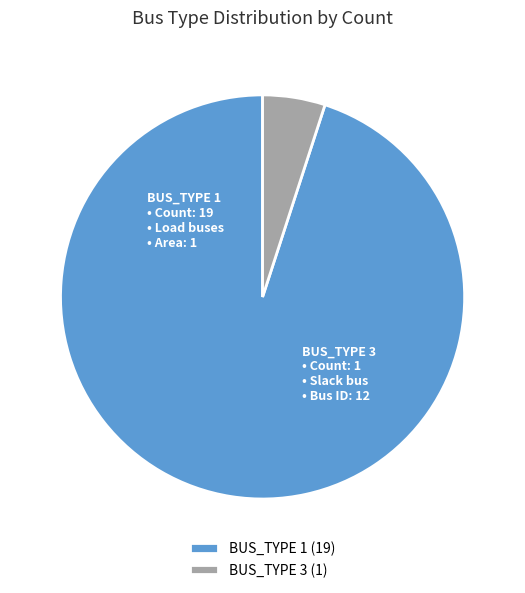

The BUS_TYPE 1 slice represents 88% of the pie. True or false?

False